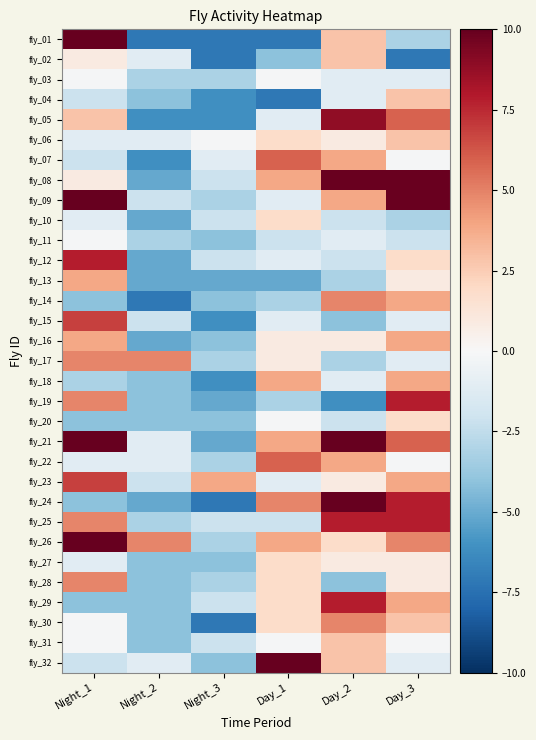

Which category has the lowest value across all series?

Night_2